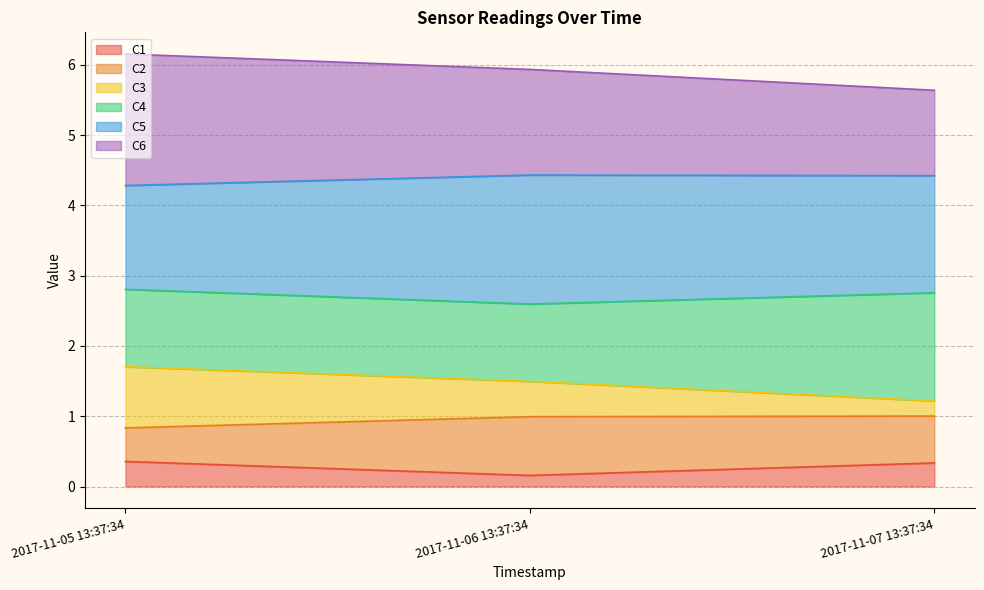

Is the value of C6 at 2017-11-07 13:37:34 greater than the value of C1 at 2017-11-06 13:37:34?

Yes